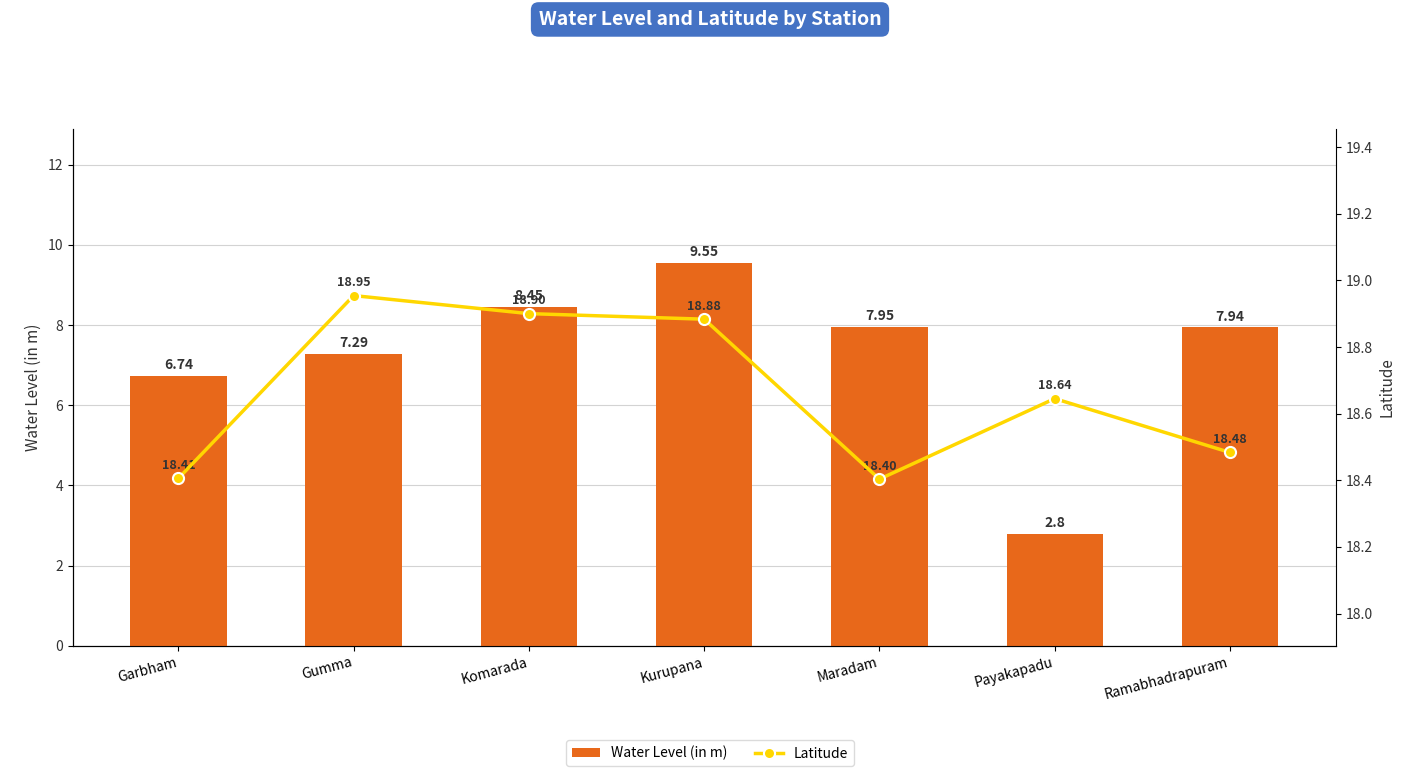

What are all the series names shown in the legend?

Water Level (in m), Latitude